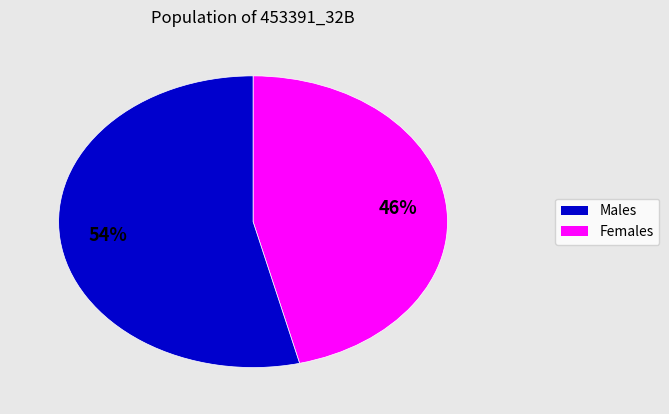

To the nearest percent, what is the difference between the largest and smallest slice percentages?

8%